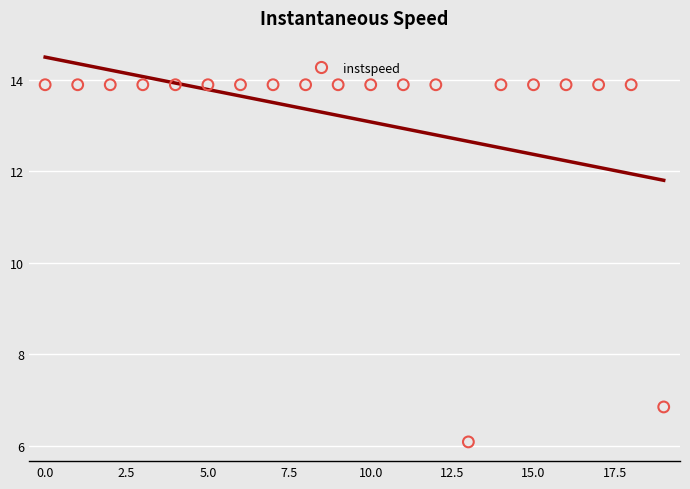

What is the range of Y values (max minus min)?

7.8